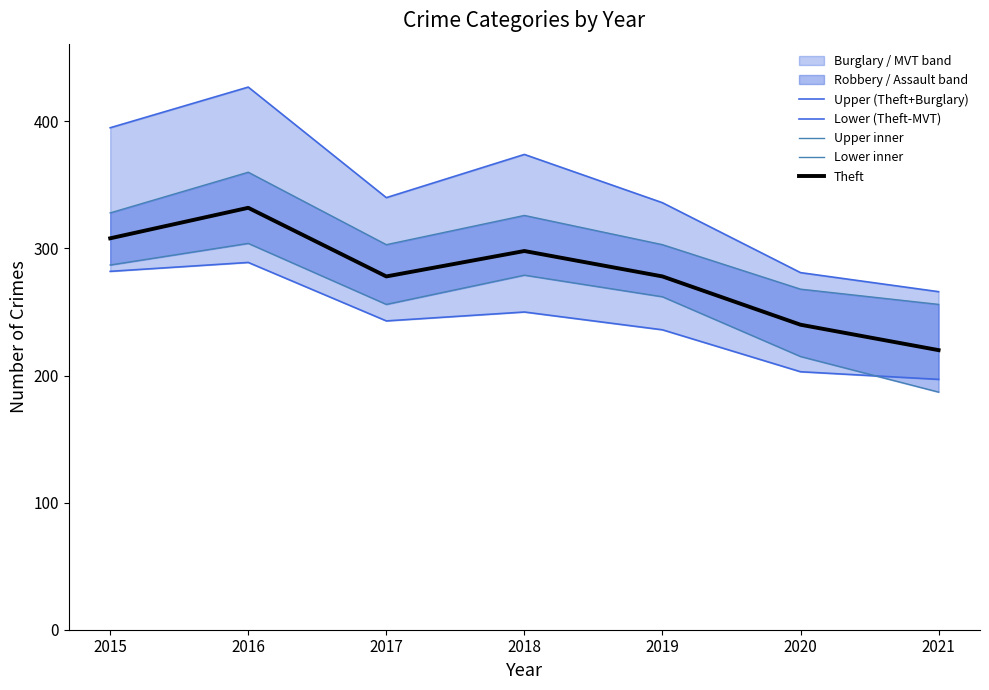

Reading left to right, transcribe all the data shown in this chart.

Upper (Theft+Burglary): 395	427	340	374	336	281	266
Lower (Theft-MVT): 282	289	243	250	236	203	197
Upper inner: 328	360	303	326	303	268	256
Lower inner: 287	304	256	279	262	215	187
Theft: 308	332	278	298	278	240	220